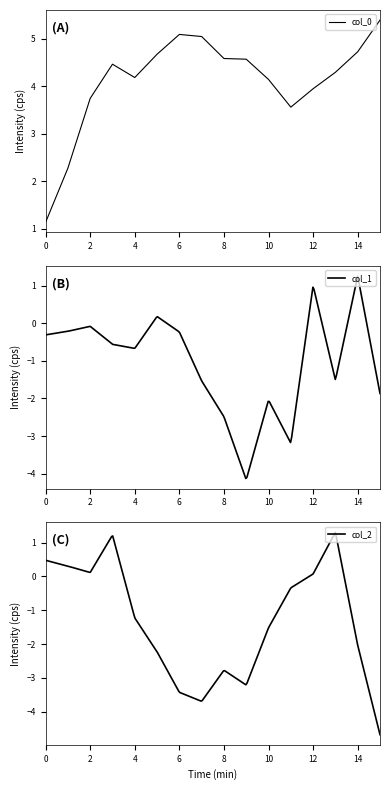

Reading left to right, list all the values displayed in this chart.

col_0: 1.1	2.3	3.7	4.5	4.2	4.7	5.1	5.0	4.6	4.6	4.1	3.6	3.9	4.3	4.7	5.4
col_1: -0.3	-0.2	-0.1	-0.6	-0.7	0.2	-0.2	-1.5	-2.5	-4.2	-2.0	-3.2	1.0	-1.5	1.3	-1.9
col_2: 0.5	0.3	0.1	1.2	-1.2	-2.2	-3.4	-3.7	-2.8	-3.2	-1.5	-0.3	0.1	1.3	-2.0	-4.7